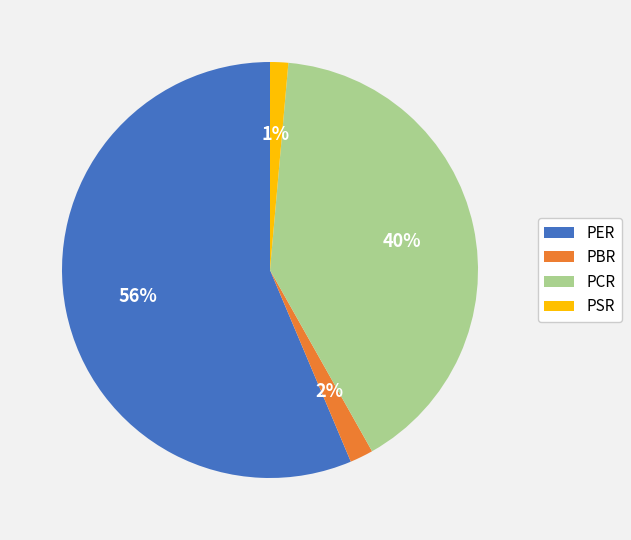

Between PER and PBR, which is larger?

PER